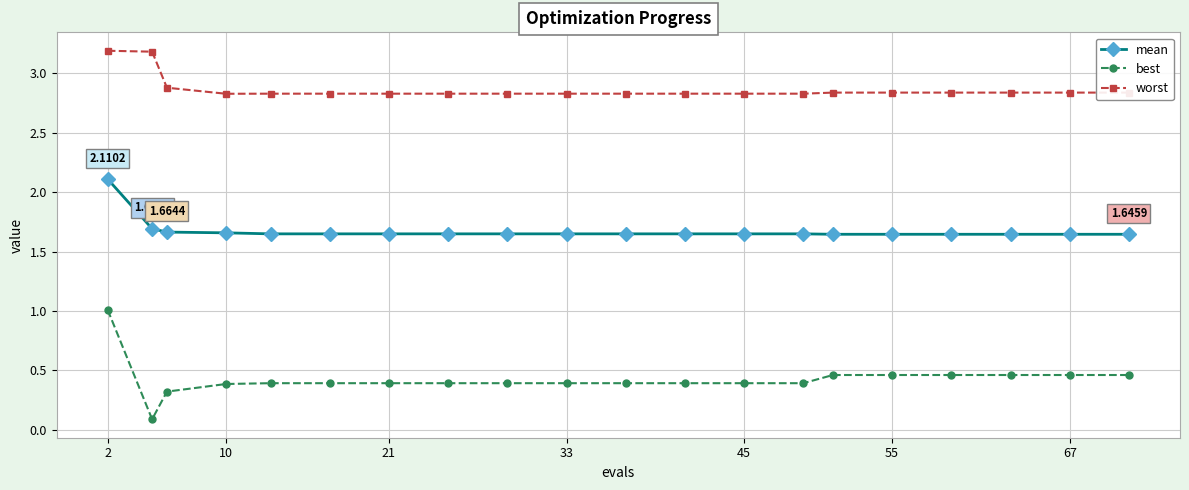

List the series in order of their peak value, lowest first.

best, mean, worst